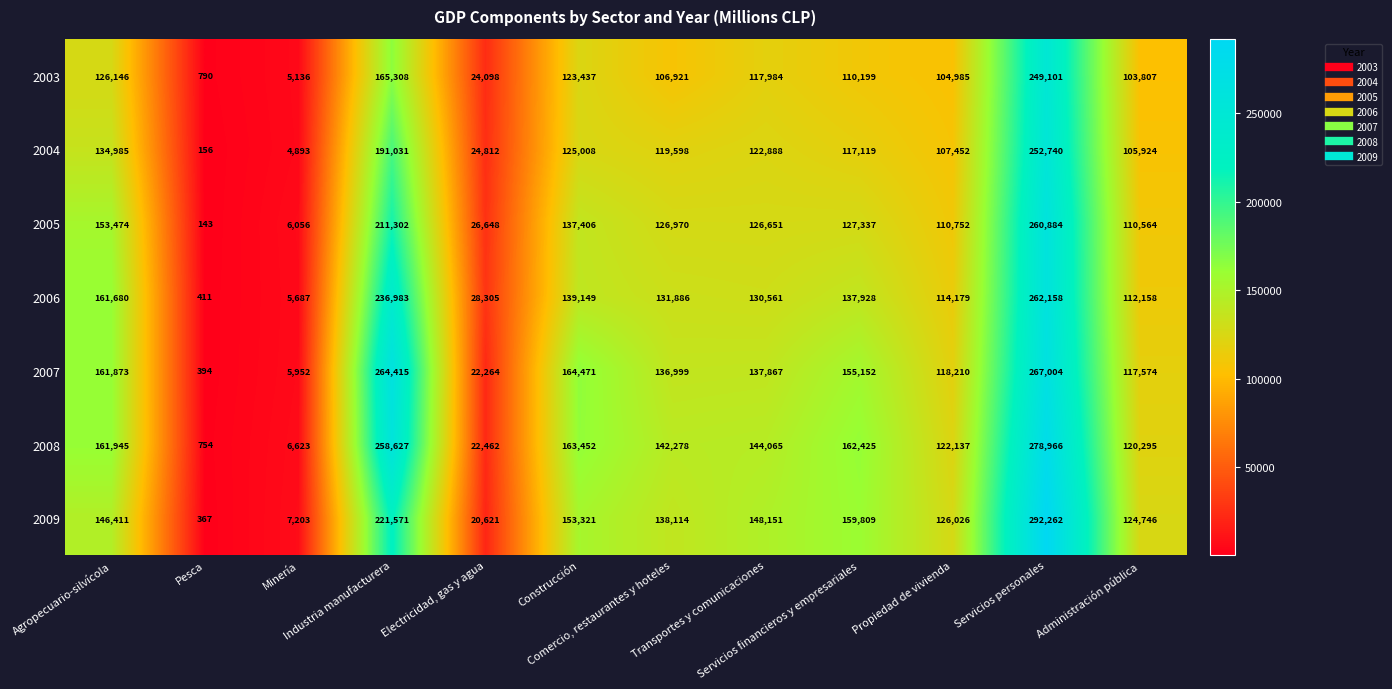

Which series has the largest total across all categories?

2008